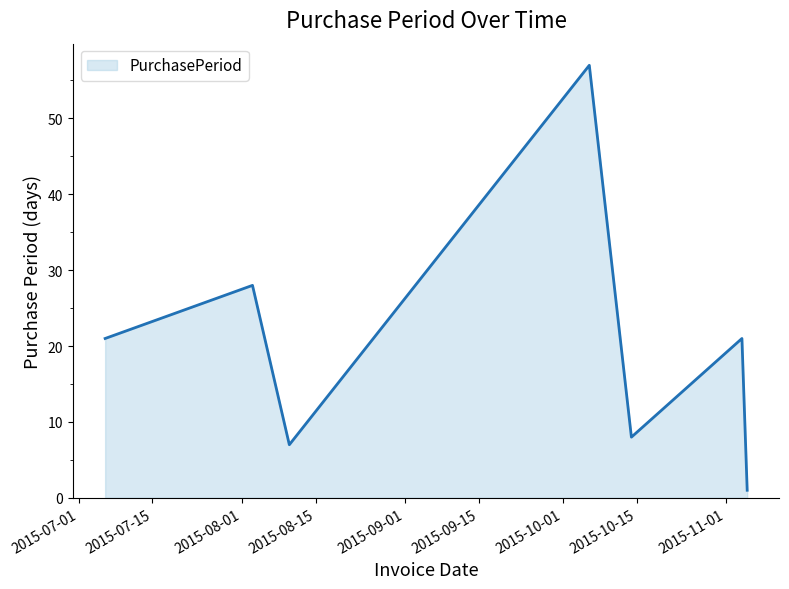

What is the maximum value shown in the chart?

57